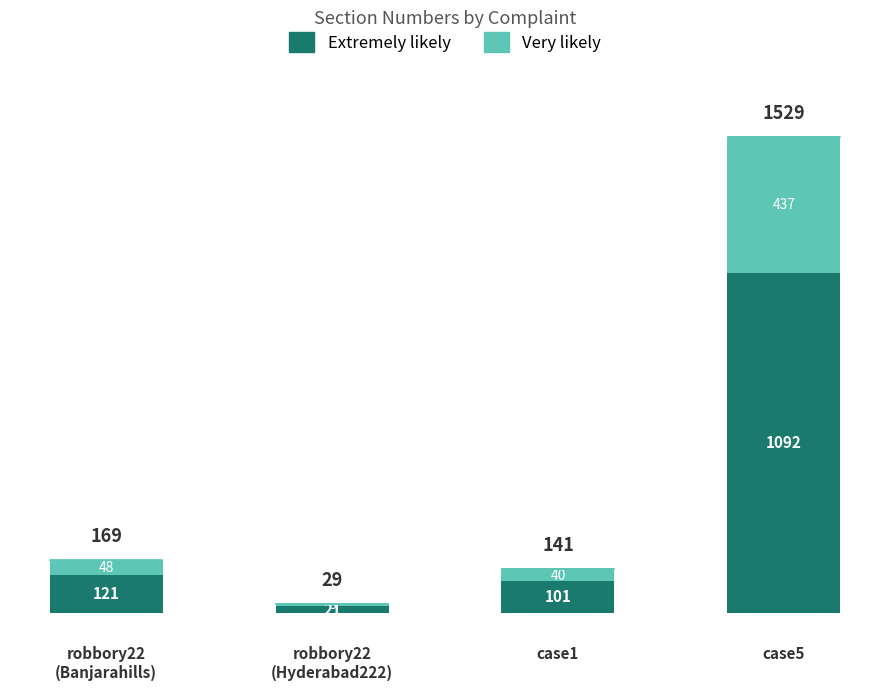

True or false: Extremely likely has a value of 1092 at case5.

True